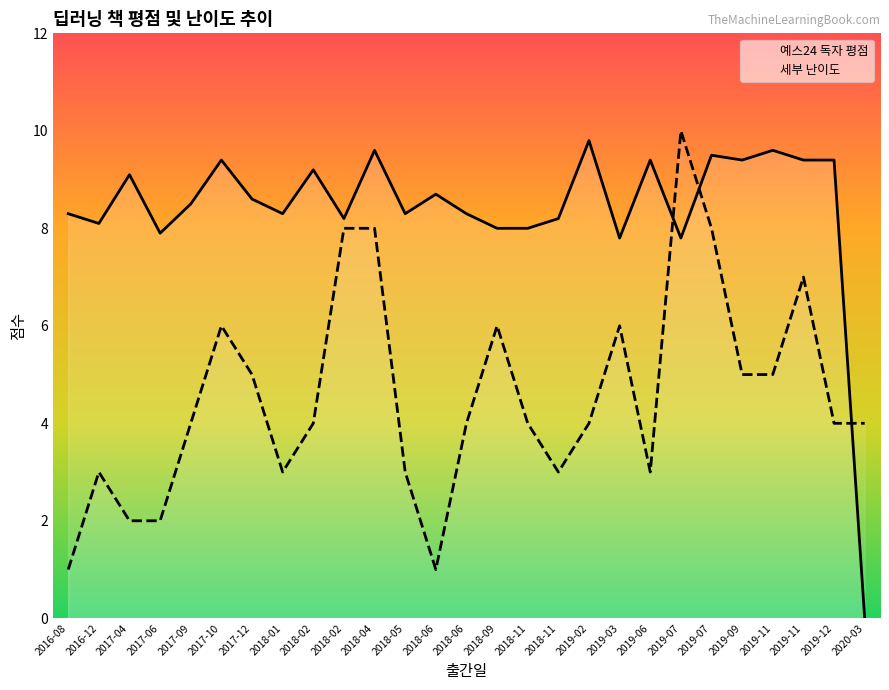

How many lines are shown in the chart?

2